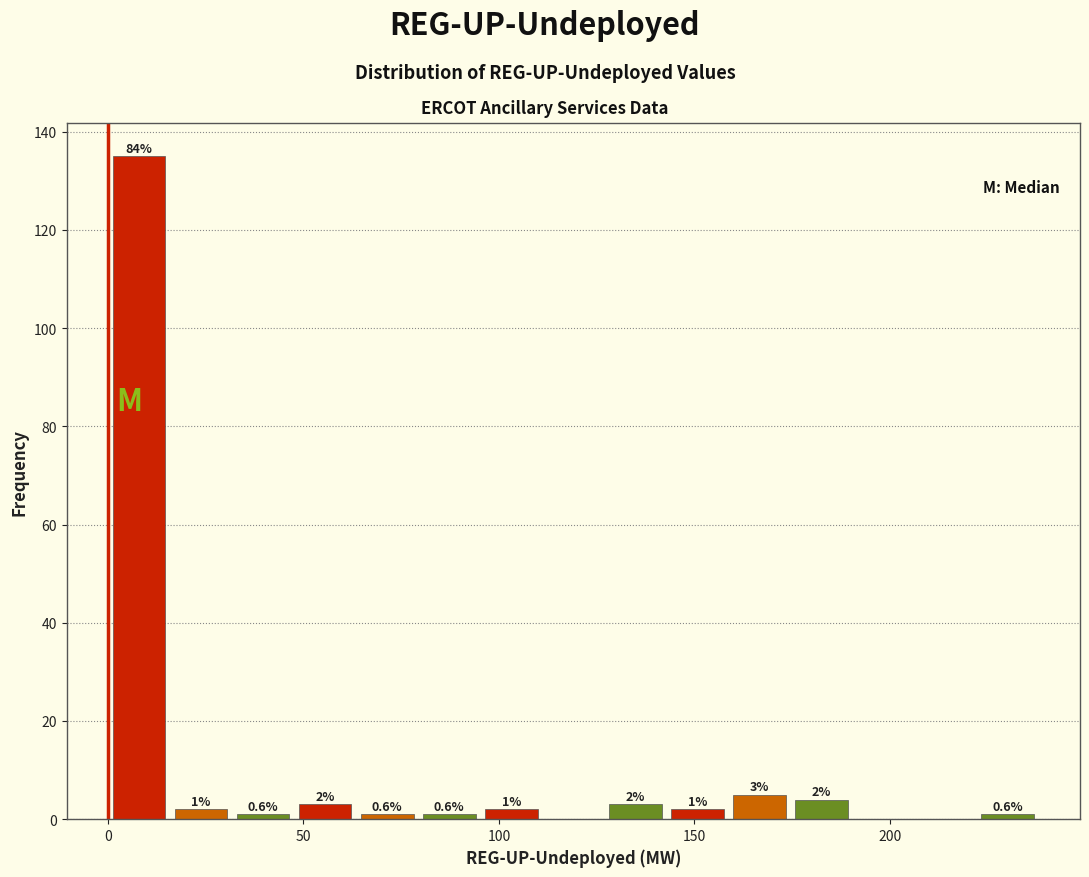

Around what value on the x-axis is the tallest bar? Give the approximate position of its centre, as read against the axis.

10